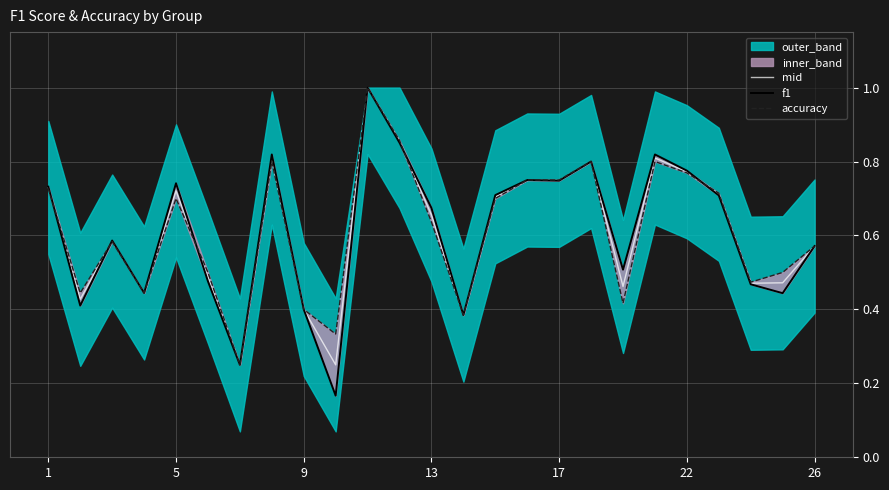

What is the difference between the maximum and minimum values in the mid series?

0.8